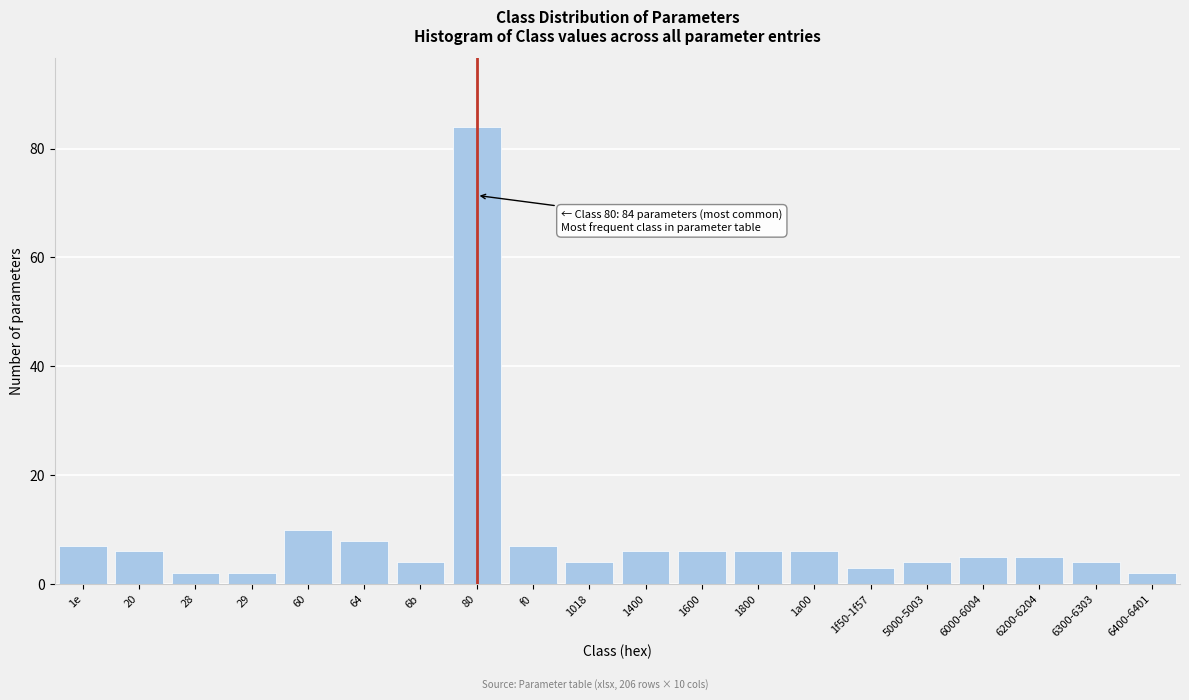

Reading left to right, what are all the values shown in this chart?

1e=7	20=6	28=2	29=2	60=10	64=8	6b=4	80=84	f0=7	1018=4	1400=6	1600=6	1800=6	1a00=6	1f50-1f57=3	5000-5003=4	6000-6004=5	6200-6204=5	6300-6303=4	6400-6401=2